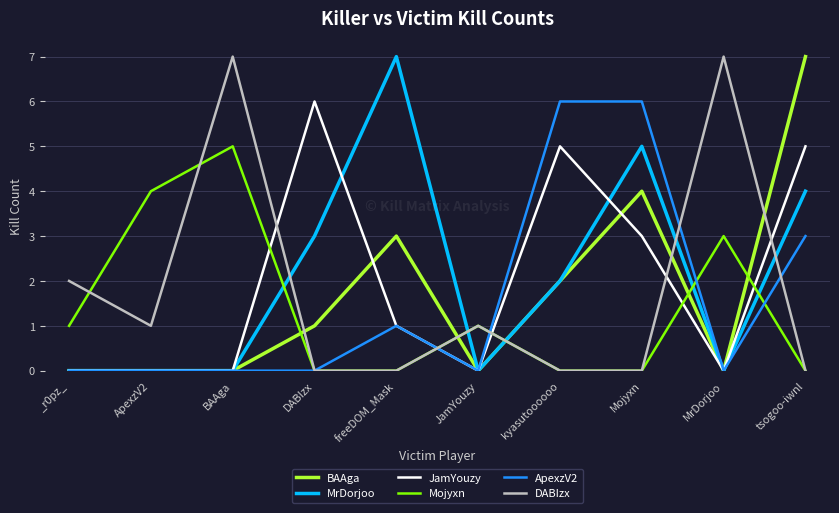

What is the highest value of the ApexzV2 series?

6